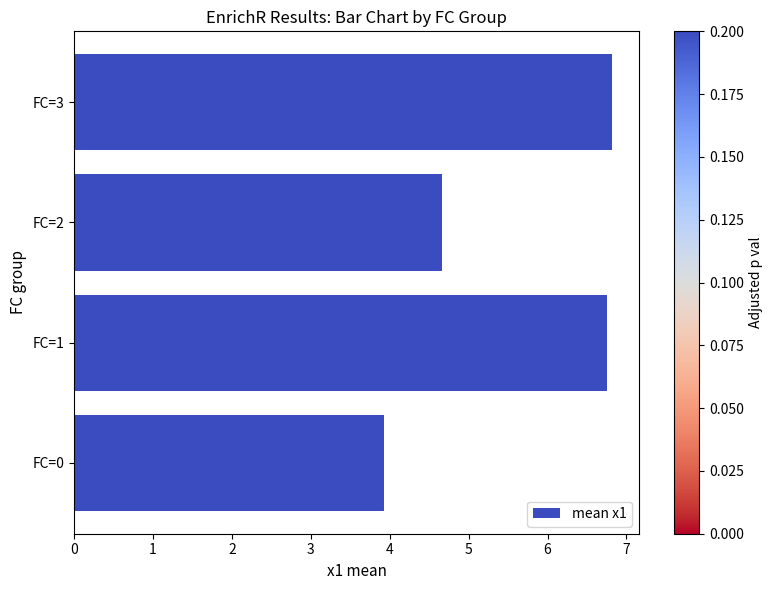

Approximately how many times larger is the value at FC=1 compared to FC=2?

1.4